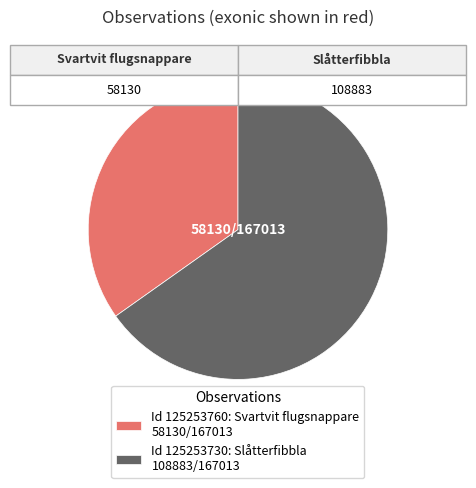

How many slices are in this pie chart?

2